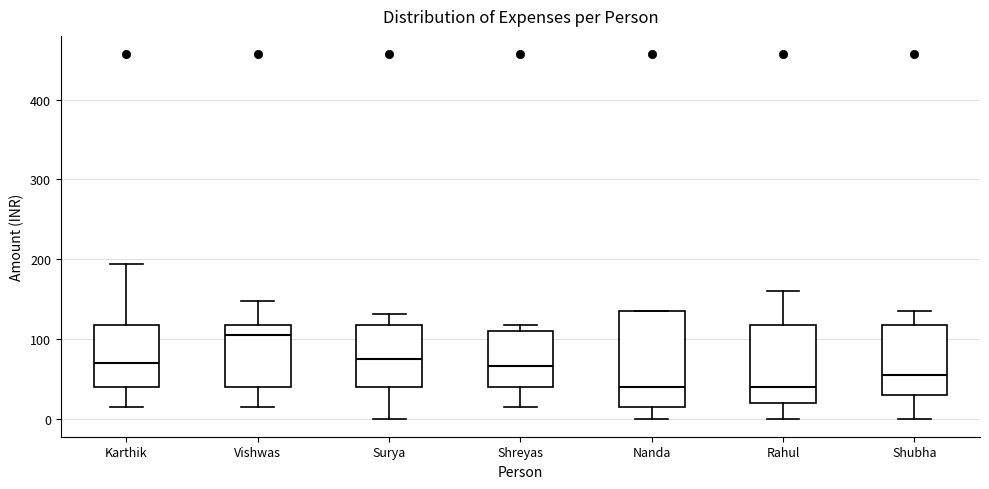

Which box has the highest median line?

Vishwas